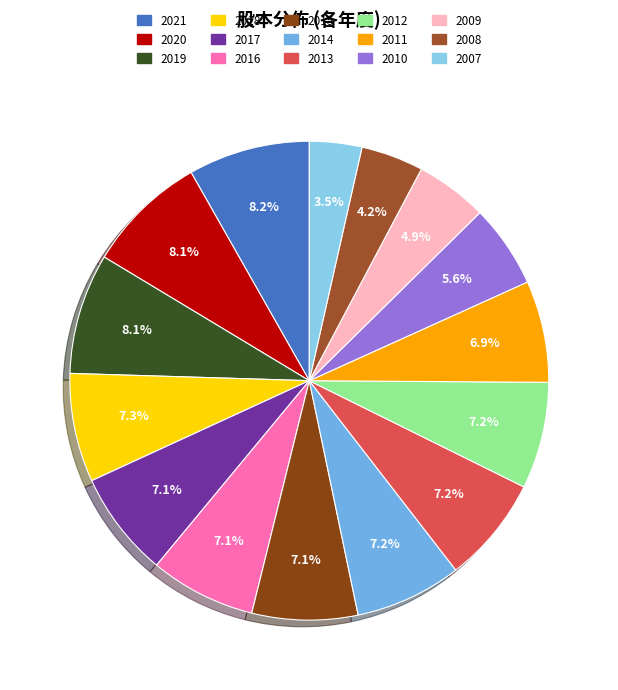

The 2020 slice represents 8% of the pie. True or false?

True